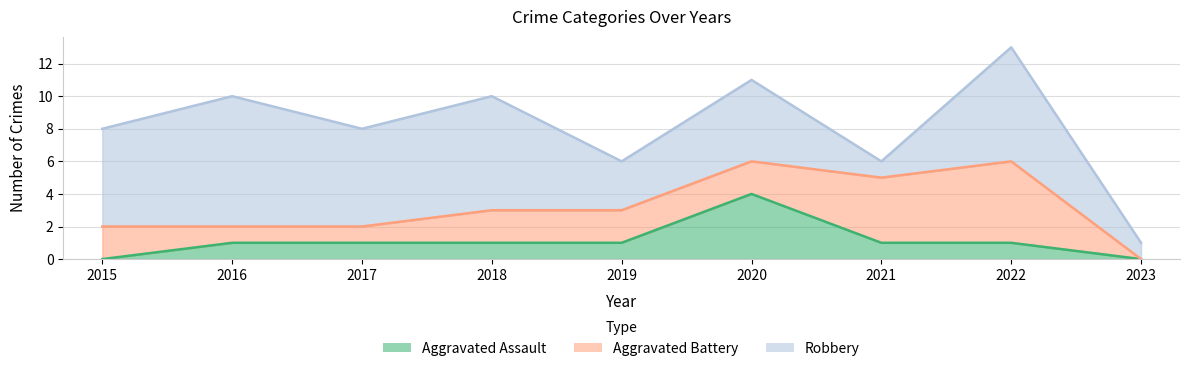

What is the total value across all series at 2019?

6